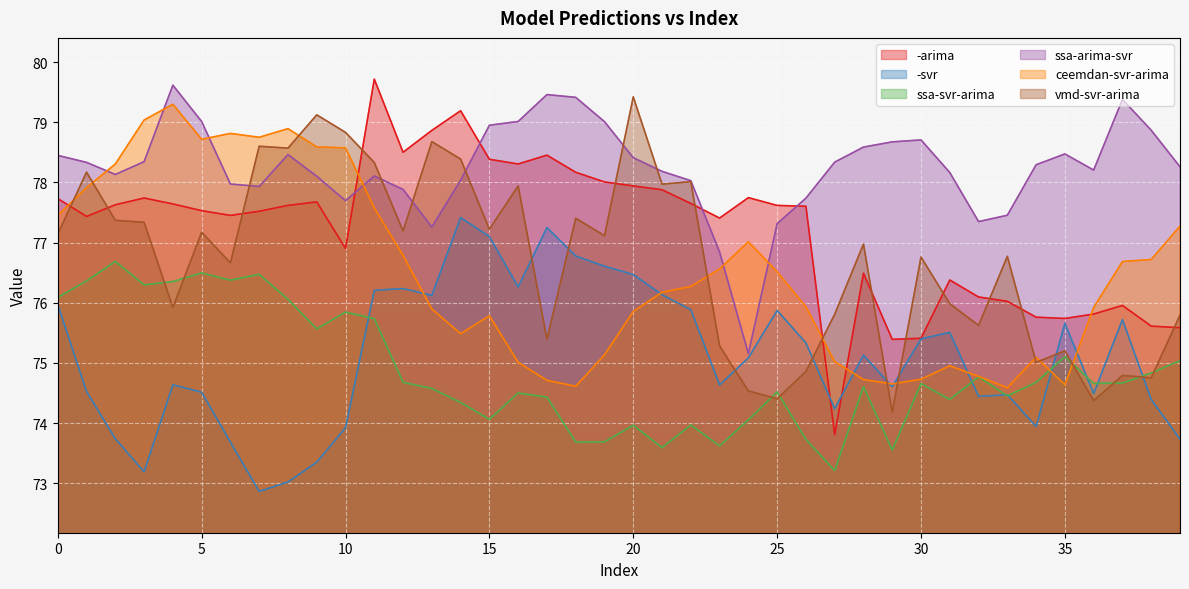

What is the approximate value of vmd-svr-arima at 11?

78.3